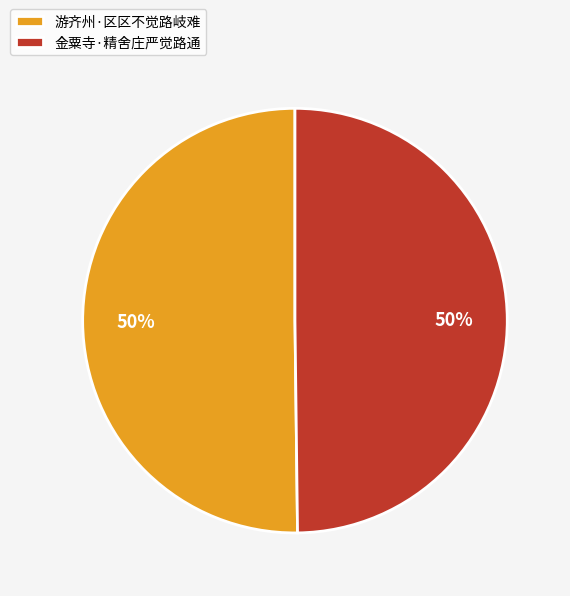

What is the ratio of the value at 游齐州·区区不觉路岐难 to the value at 金粟寺·精舍庄严觉路通?

1.0